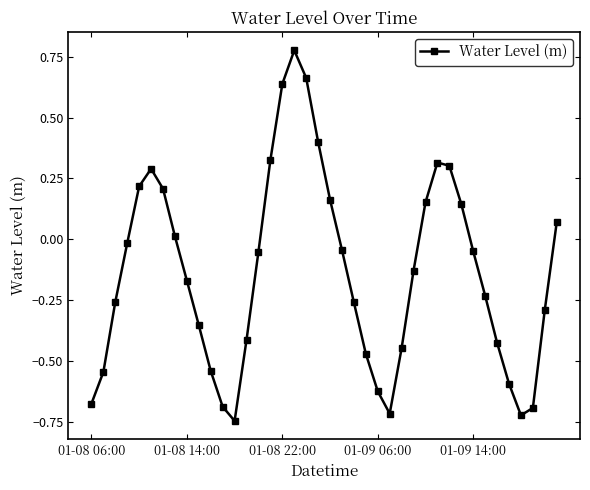

How many positive values are there?

15